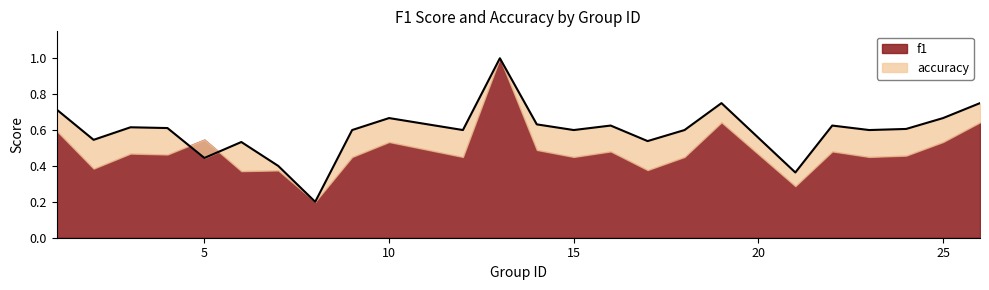

Reading left to right, list all the values displayed in this chart.

1=0.7	2=0.5	3=0.6	4=0.6	5=0.4	6=0.5	7=0.4	8=0.2	9=0.6	10=0.7	12=0.6	13=1.0	14=0.6	15=0.6	16=0.6	17=0.5	18=0.6	19=0.8	21=0.4	22=0.6	23=0.6	24=0.6	25=0.7	26=0.8